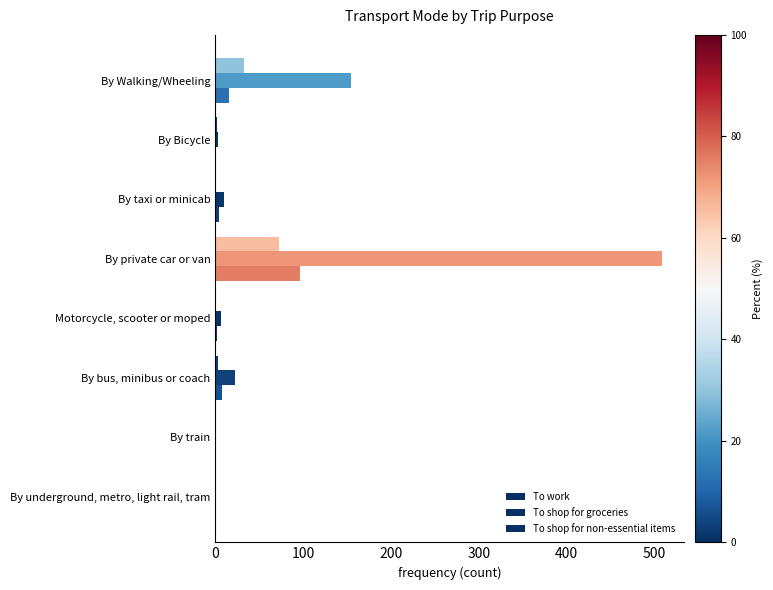

What is the difference between the maximum and minimum values in the To shop for groceries series?

508